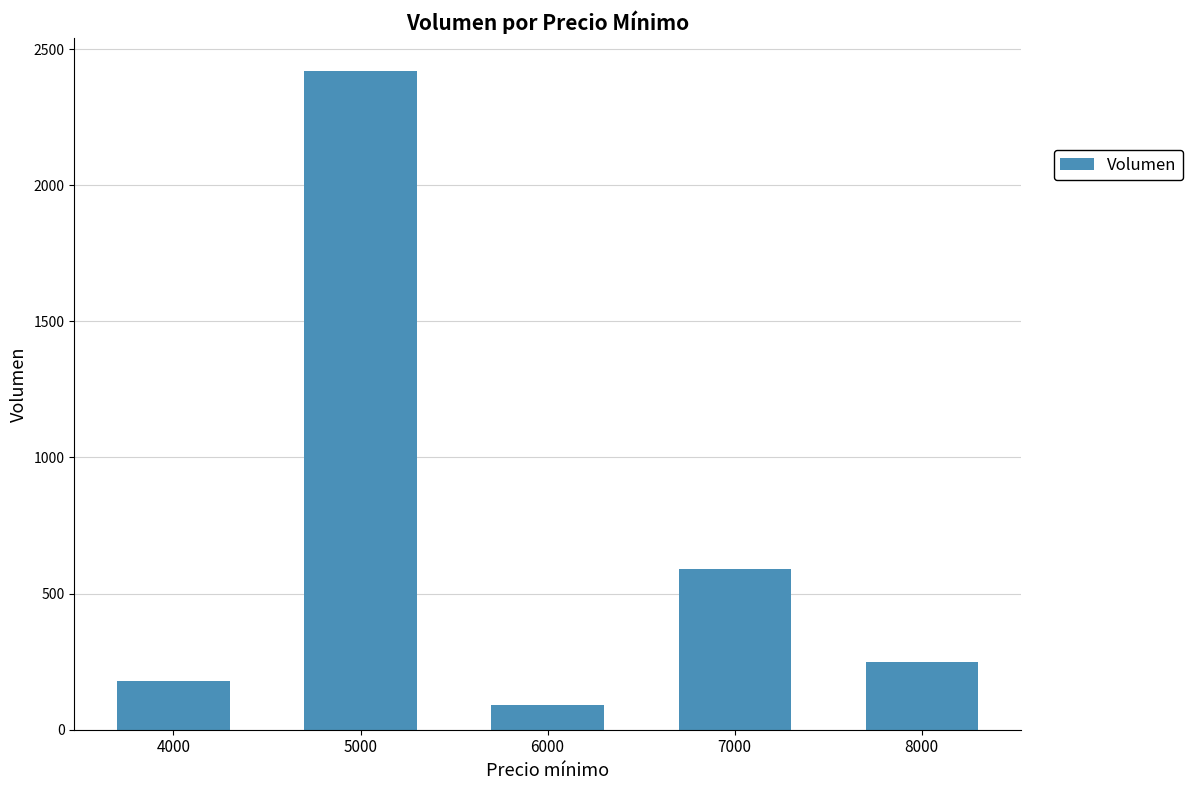

List the labels in order of value, largest first.

5000, 7000, 8000, 4000, 6000